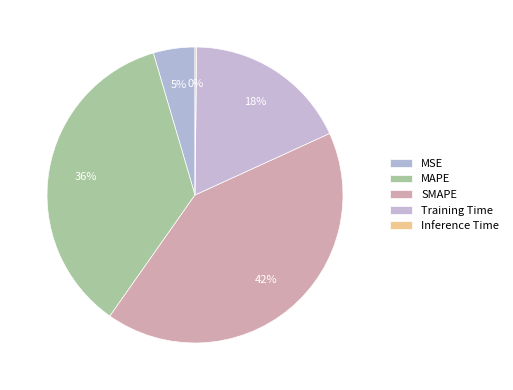

To the nearest percent, what percentage of the pie is MAPE?

36%